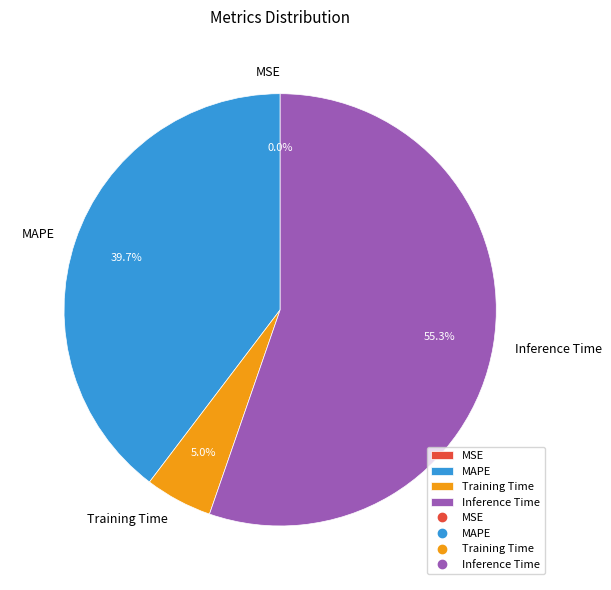

Approximately how many times larger is the value at Inference Time compared to MAPE?

1.4